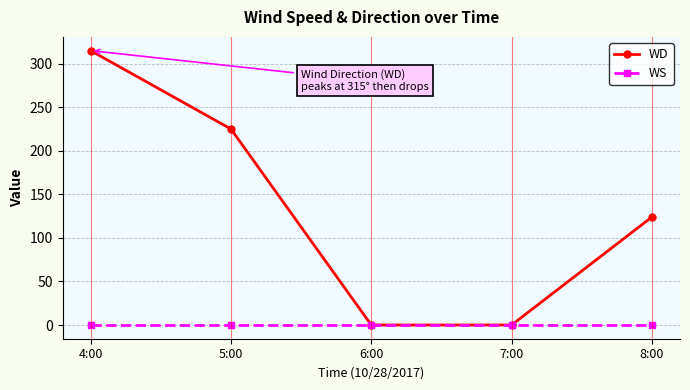

What is the maximum value shown in the chart?

315